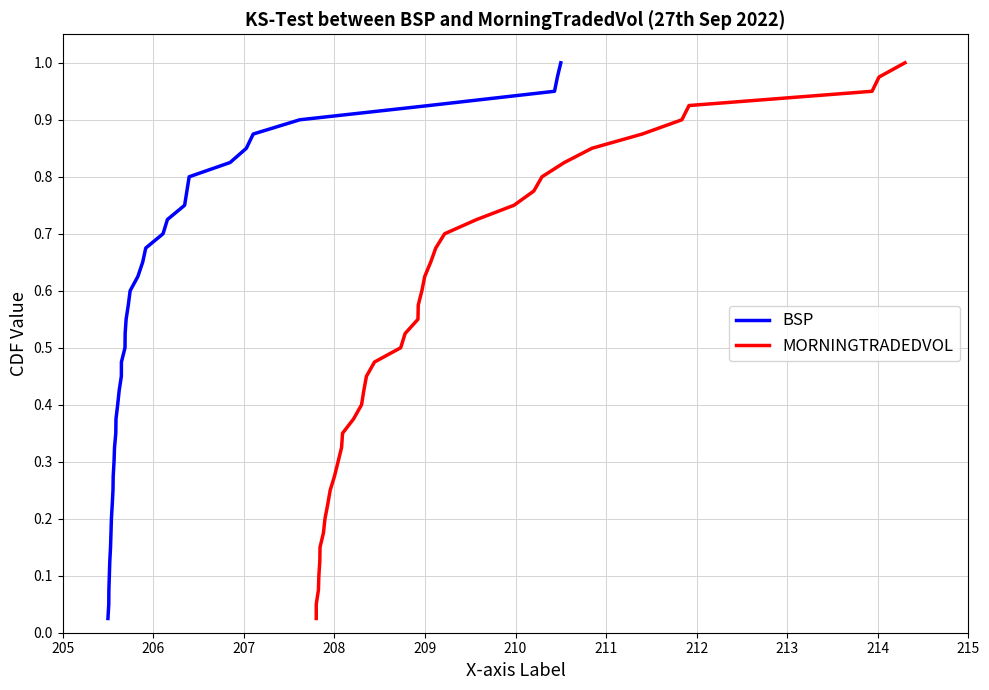

Is the value of MORNINGTRADEDVOL at 24 greater than the value of BSP at 31?

No